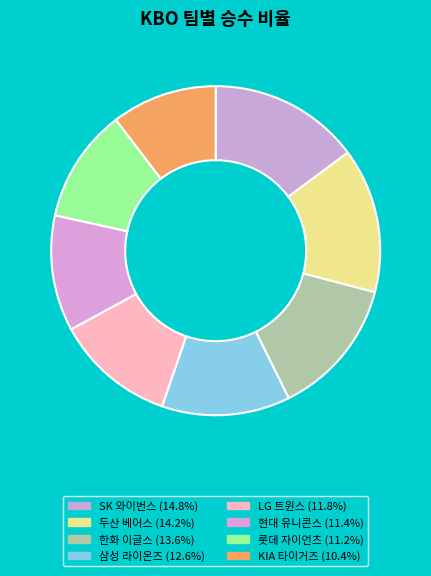

Is it true that 삼성 라이온즈 is 18% of the pie?

False